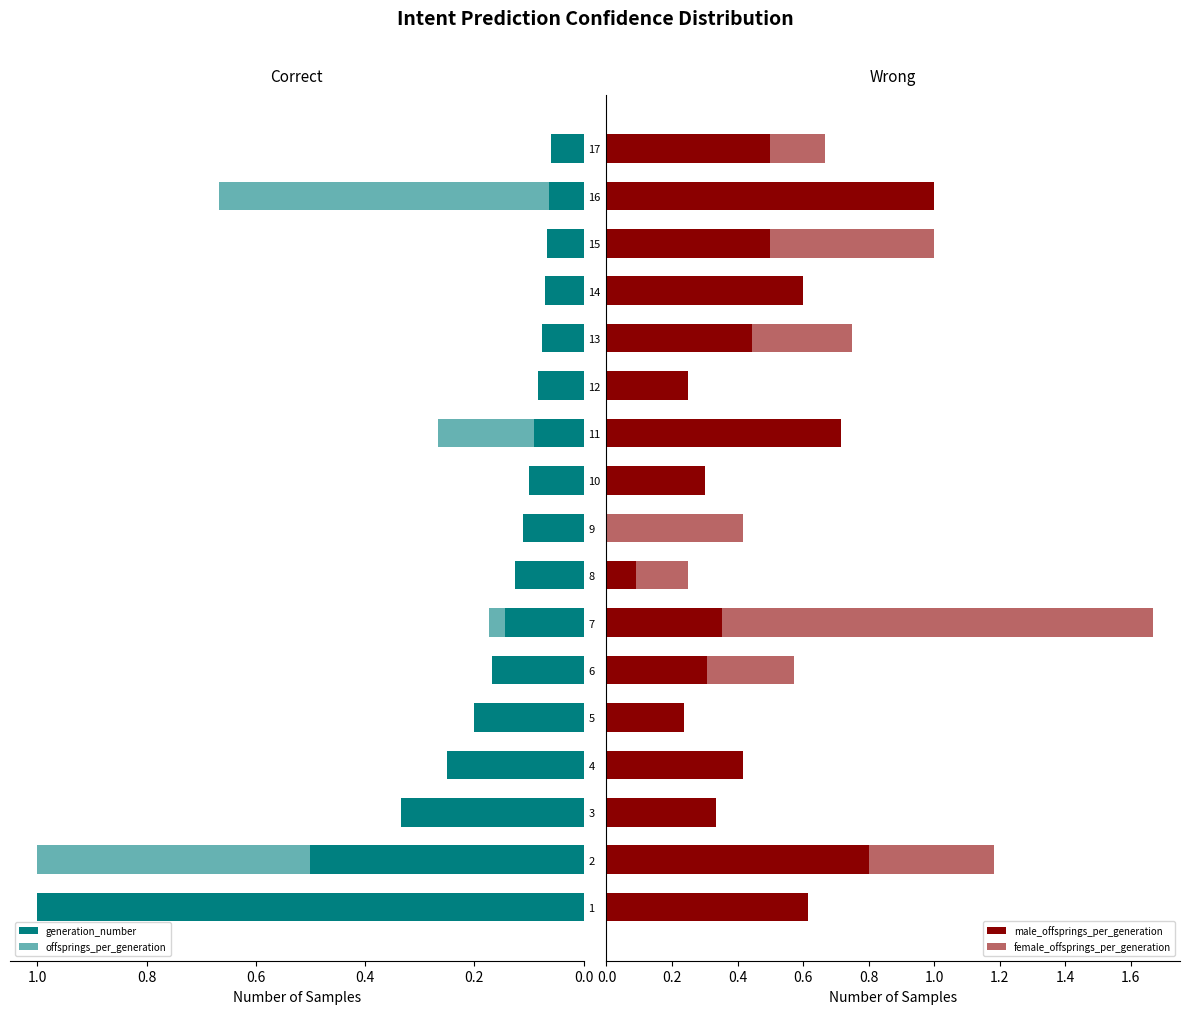

What position from the right is 1.0?

12